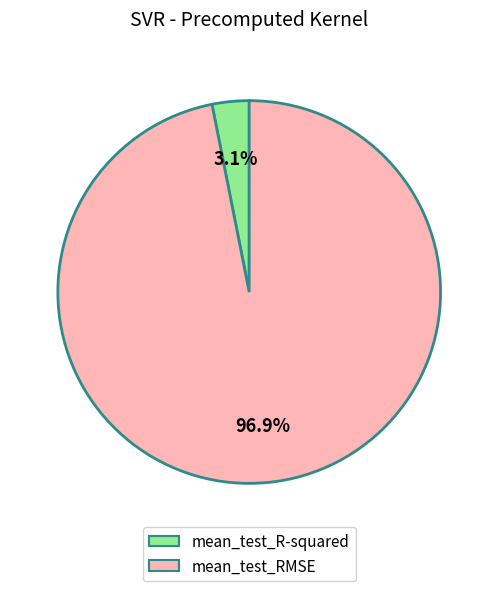

What percentage do mean_test_R-squared and mean_test_RMSE together represent?

100.0%